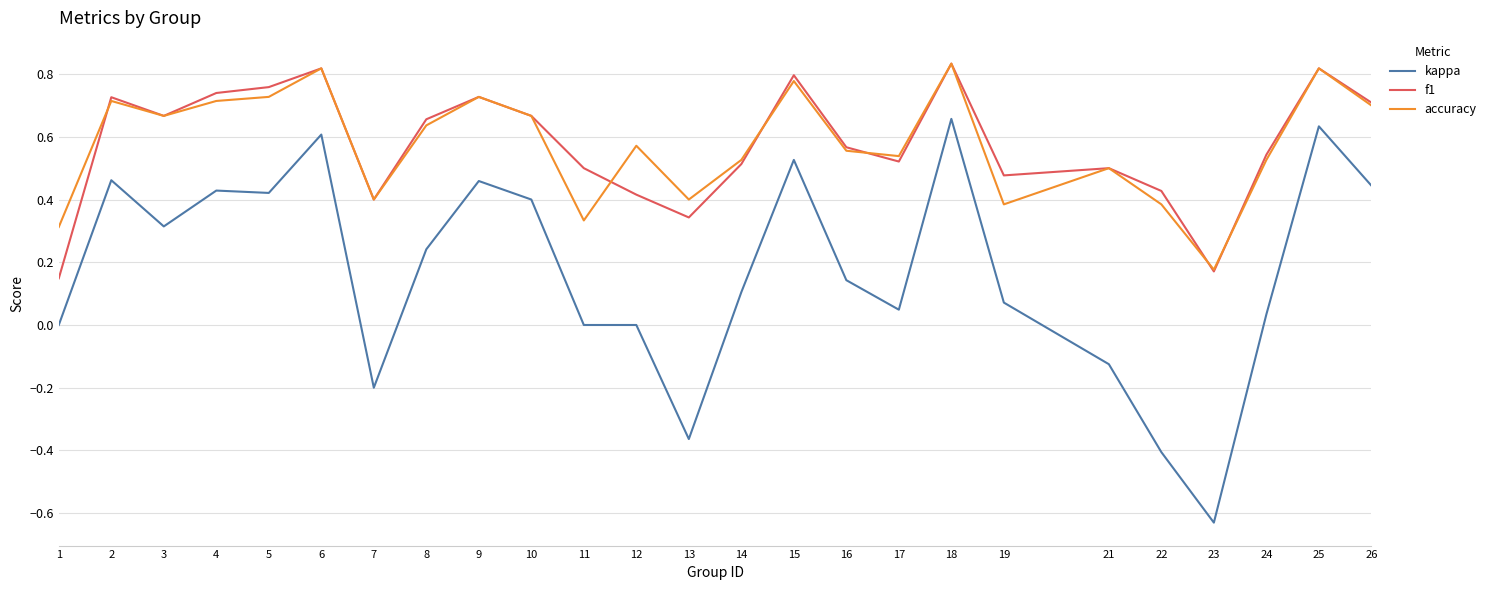

What is the total value across all series at 4?

1.9